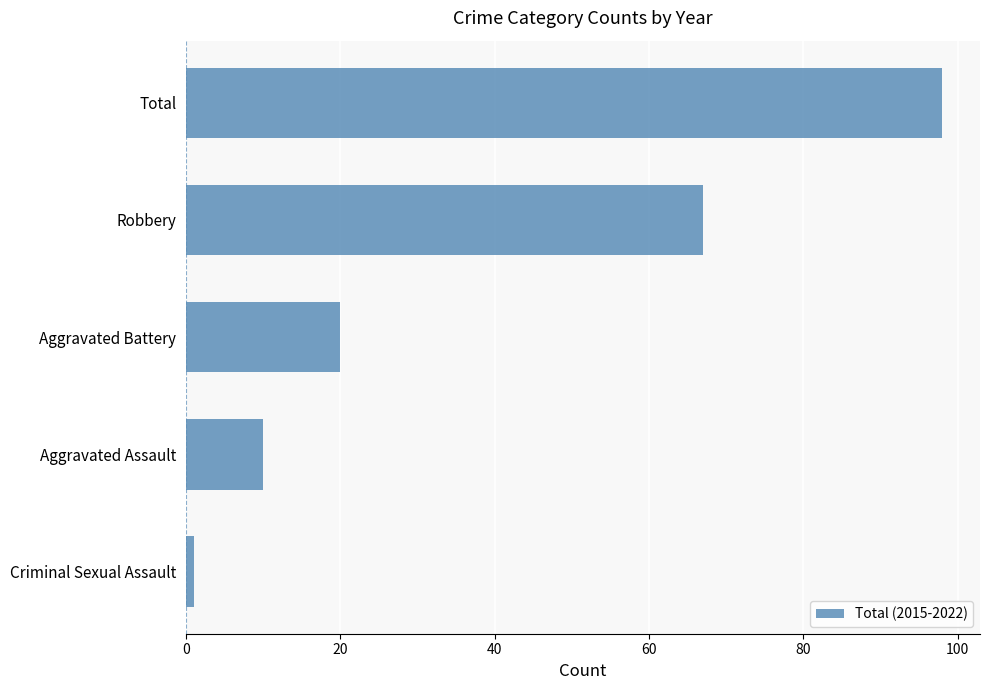

What is the sum of all values?

196